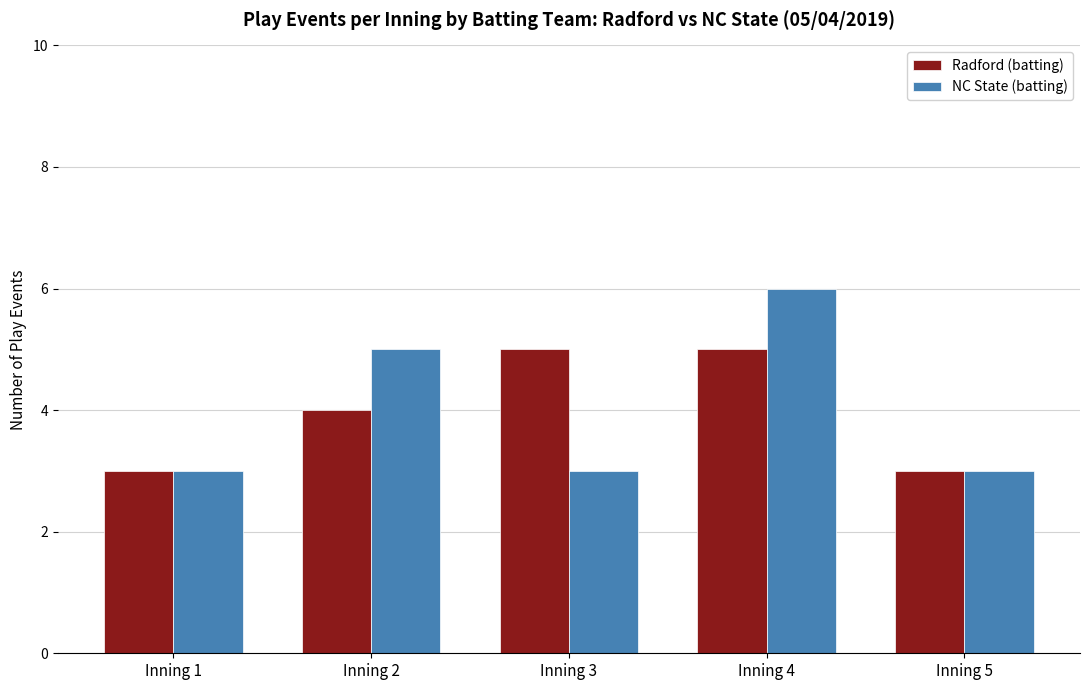

How many bars are there in total?

10